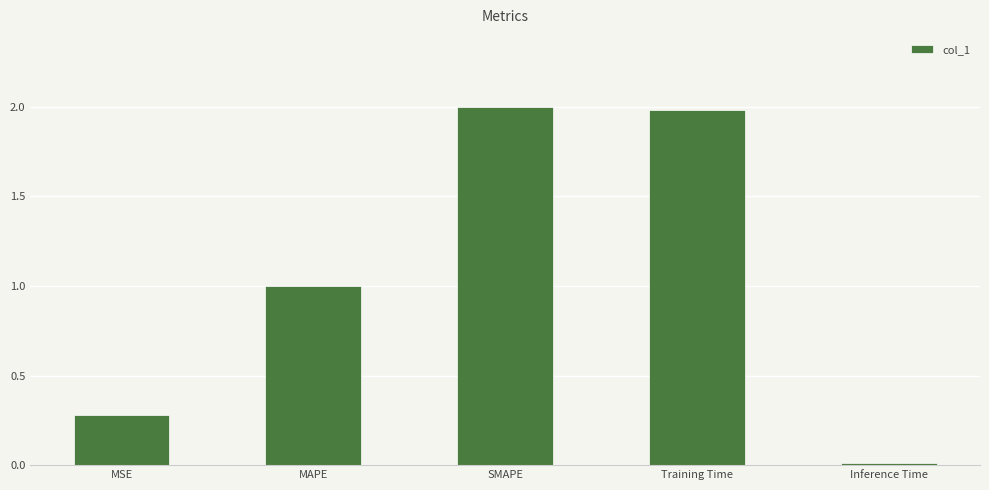

What is the label of the 4th bar from the left?

Training Time